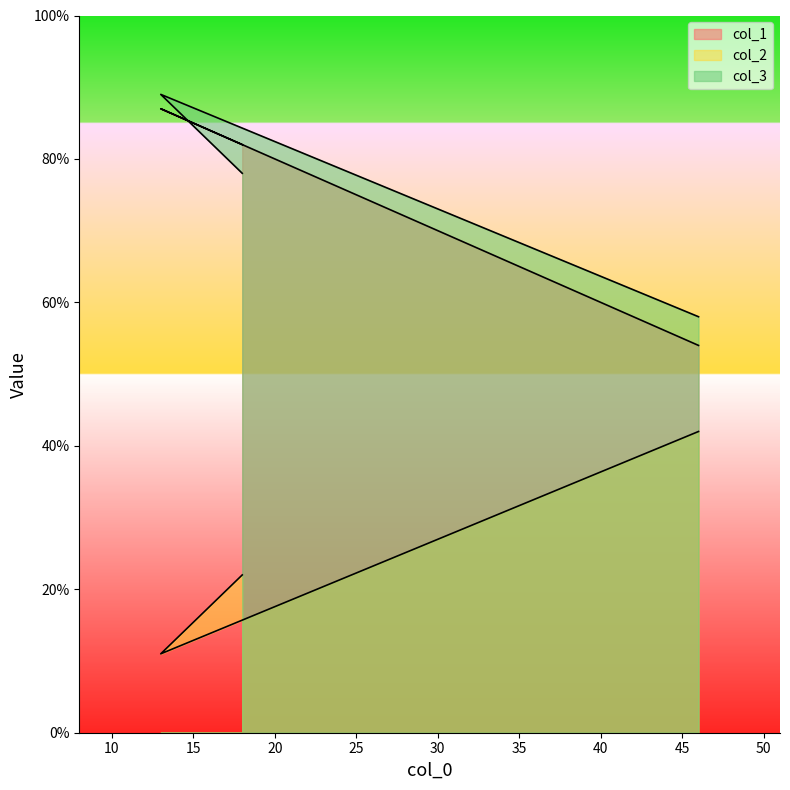

What are all the series names shown in the legend?

col_1, col_2, col_3